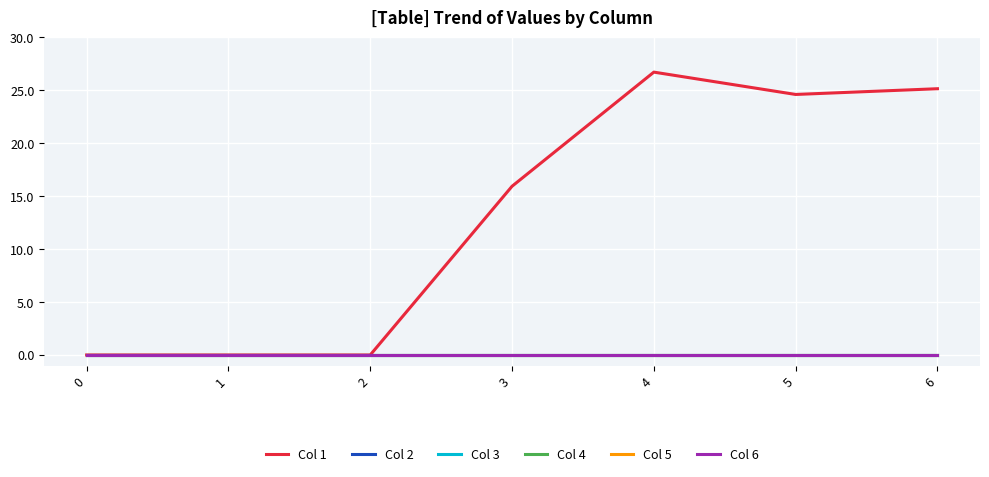

True or false: Col 5 and Col 1 intersect in this chart.

False